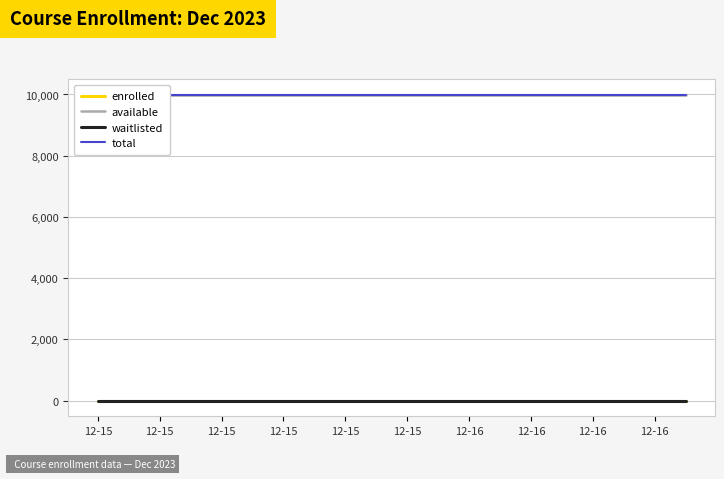

At how many categories does at least one series exceed 2648?

20